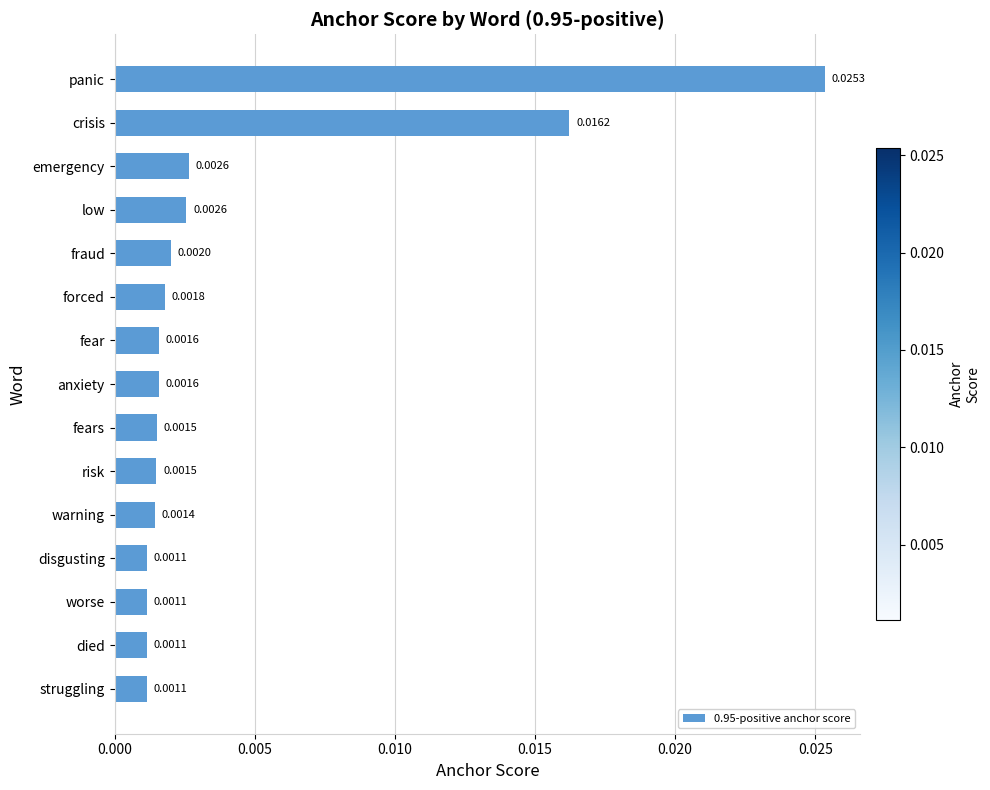

What is the label of the 15th bar from the top?

struggling